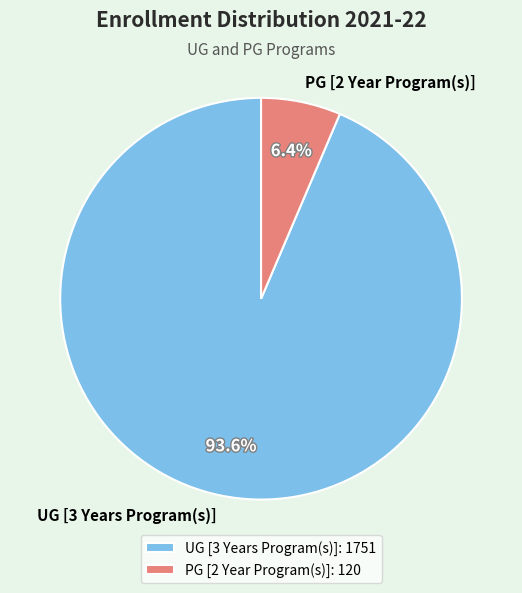

What is the ratio of the value at PG [2 Year Program(s)] to the value at UG [3 Years Program(s)]?

0.1